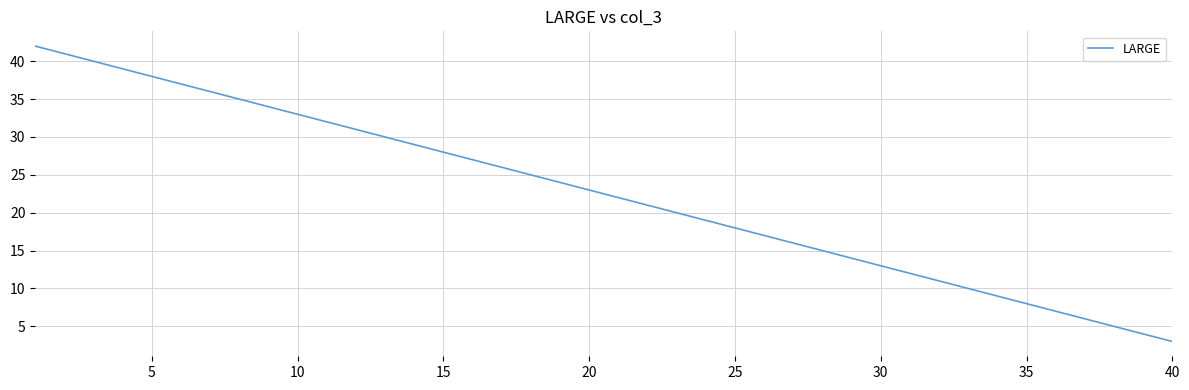

What is the minimum value shown in the chart?

3